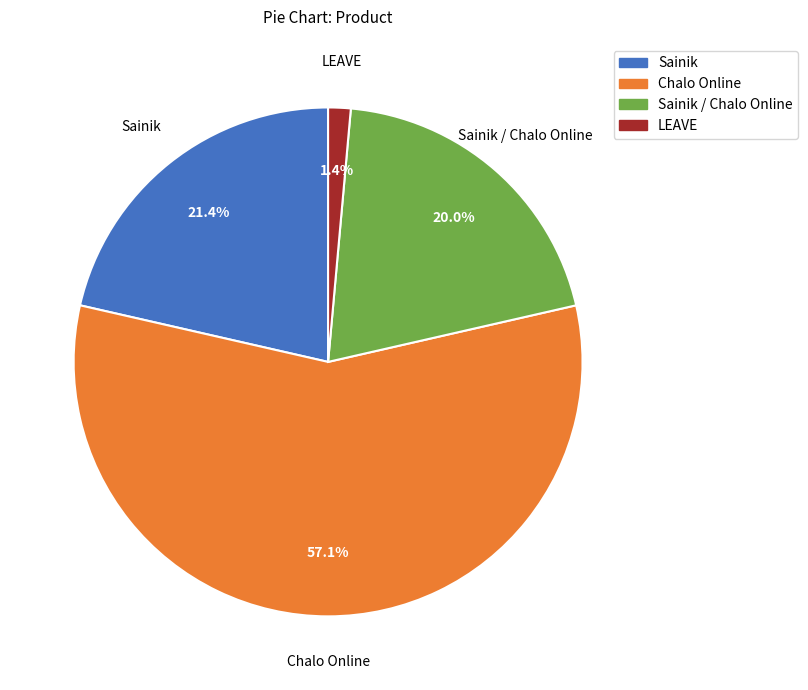

Is there a majority slice in this chart?

Yes